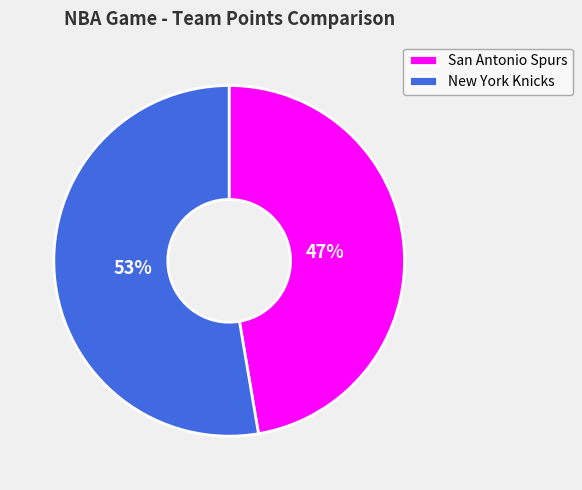

The San Antonio Spurs slice represents 47% of the pie. True or false?

True